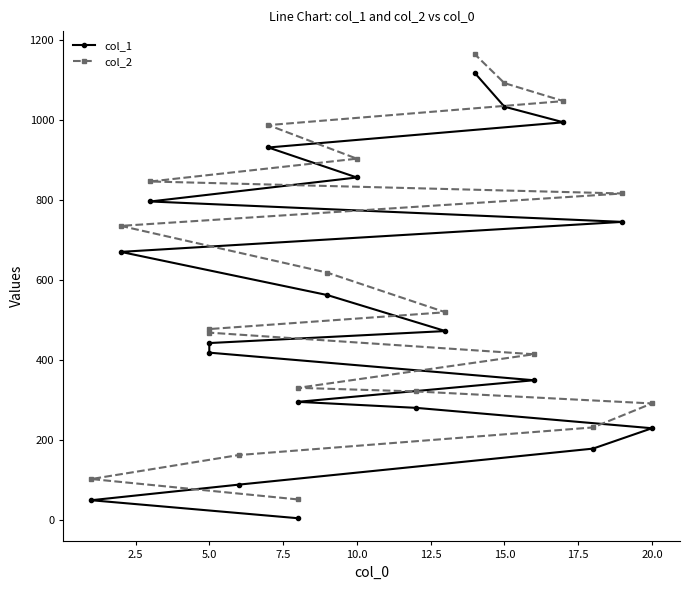

Which series has the widest spread of values?

col_1